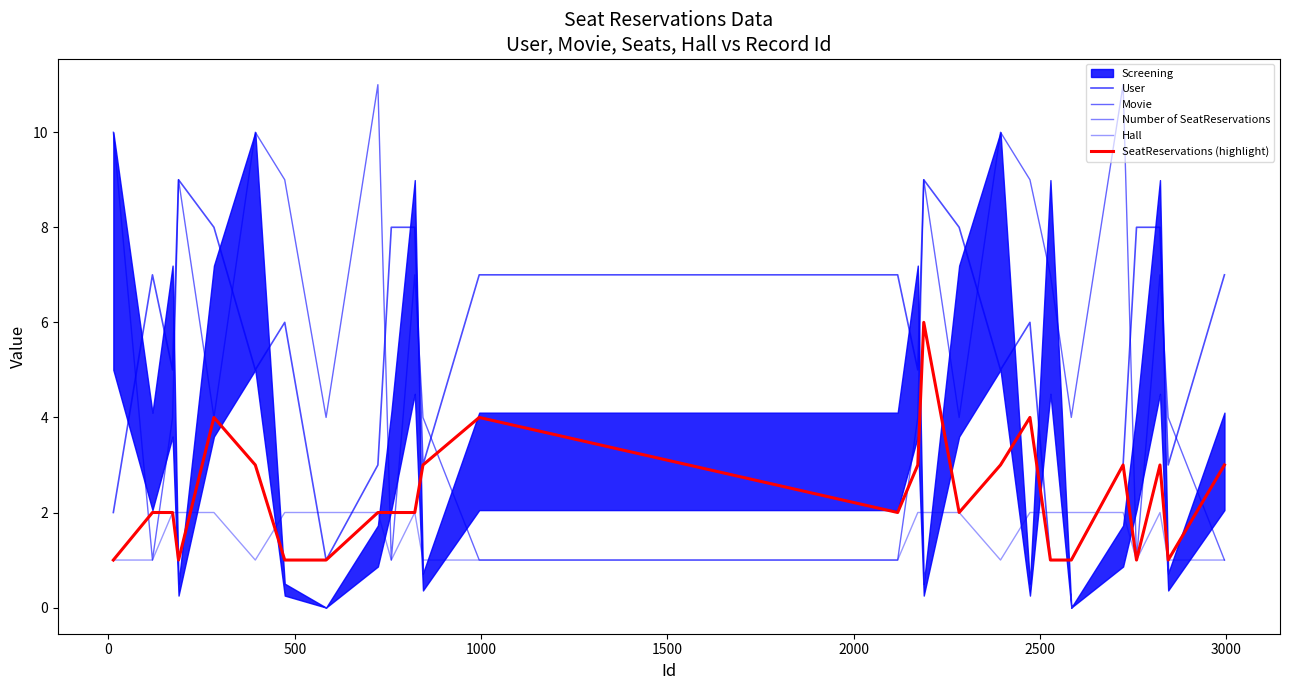

How many values in the Number of SeatReservations series exceed 2?

11